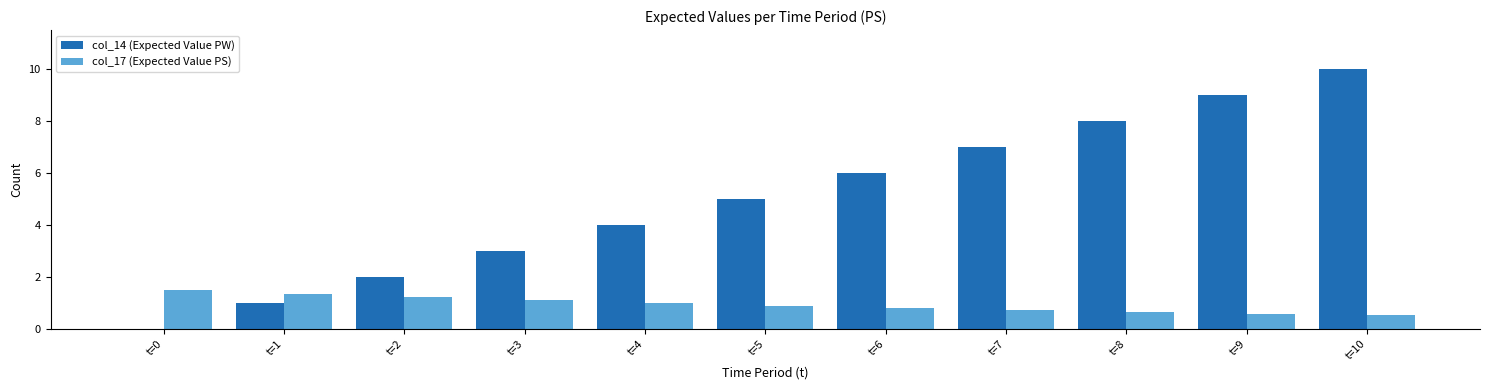

The col_14 (Expected Value PW) series shows 13.5 at t=9. True or false?

False